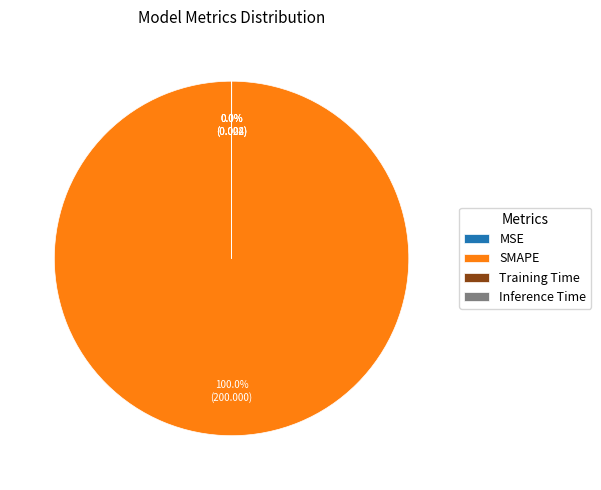

Which slice is the largest?

SMAPE